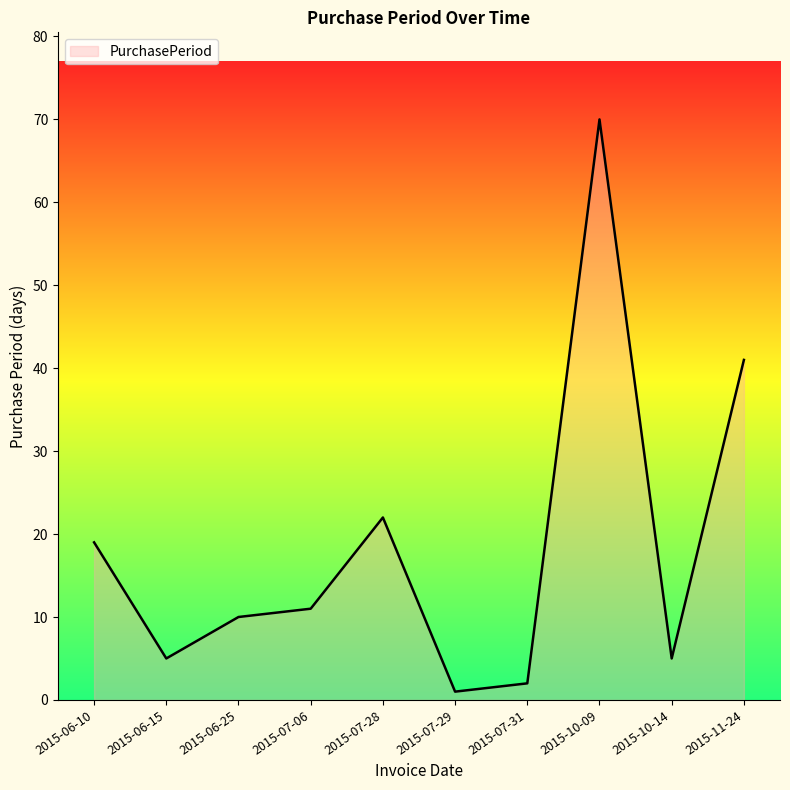

Which label corresponds to the largest value in the chart?

2015-10-09